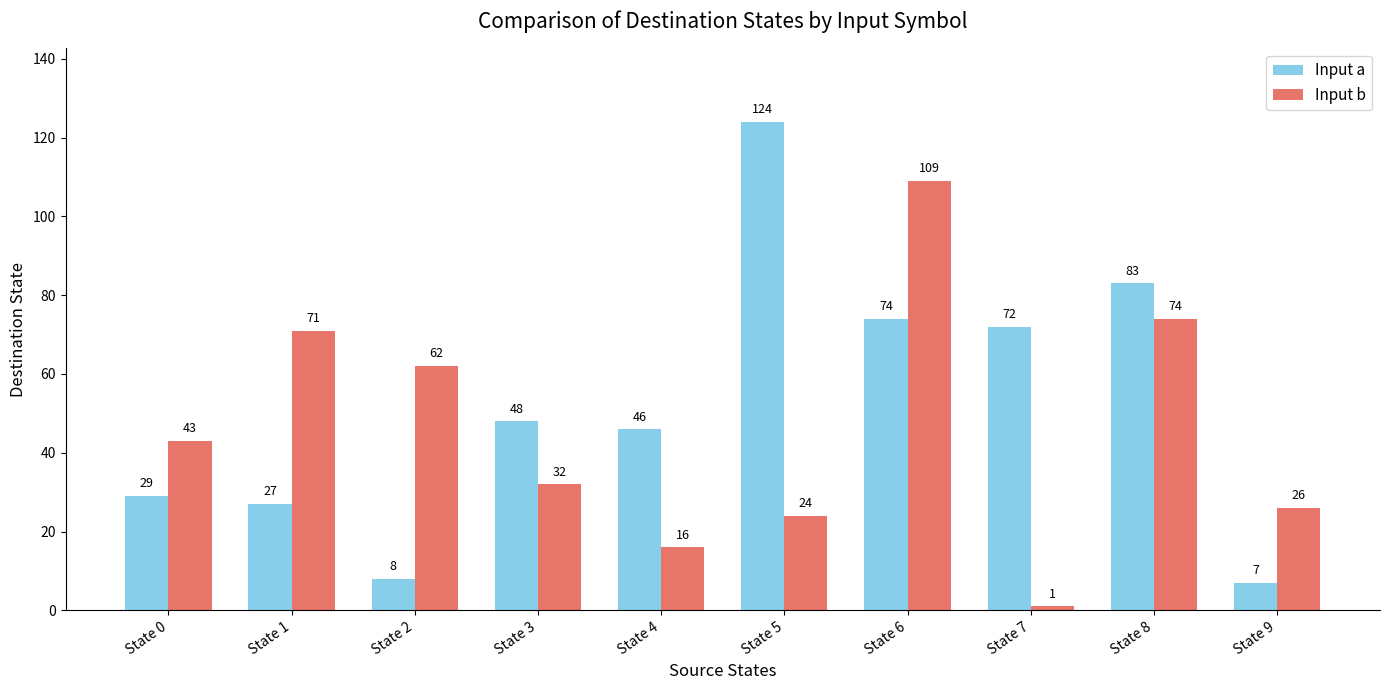

True or false: Input a has a value of 16 at State 7.

False